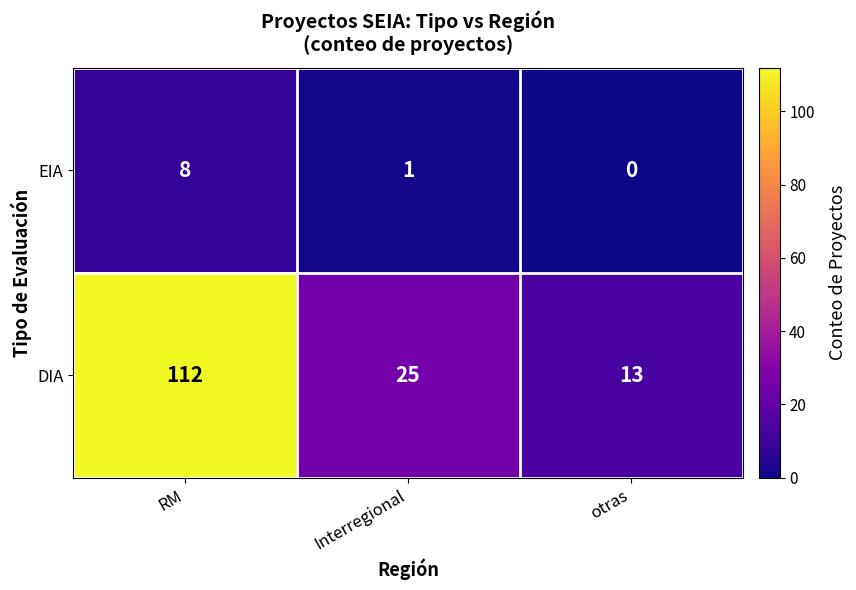

Read the DIA value at Interregional.

25